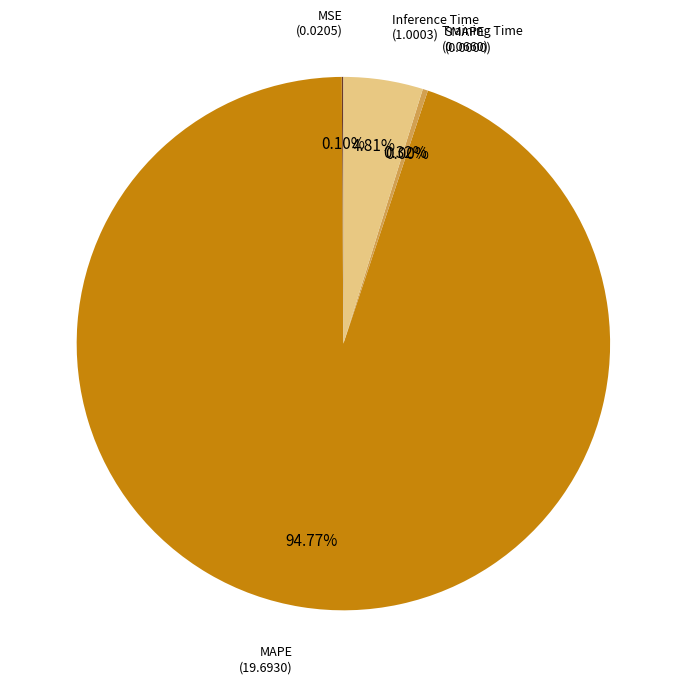

What is the change in value from MSE to Inference Time?

+1.0